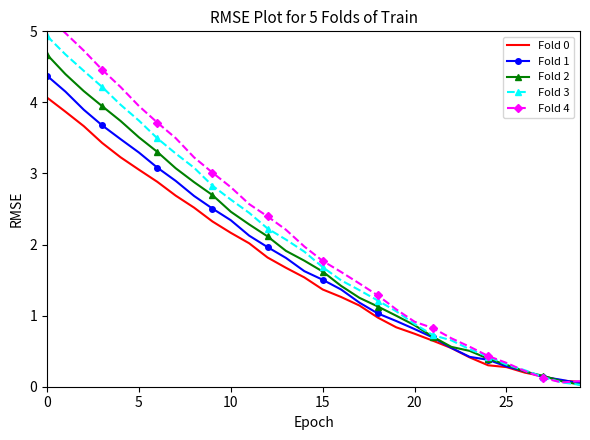

The value of Fold 1 at 20 is 1.3. True or false?

False